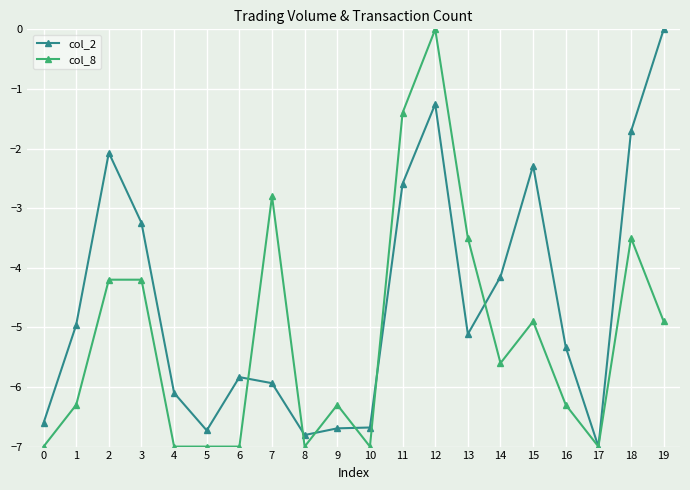

What is the lowest value of the col_2 series?

-7.0